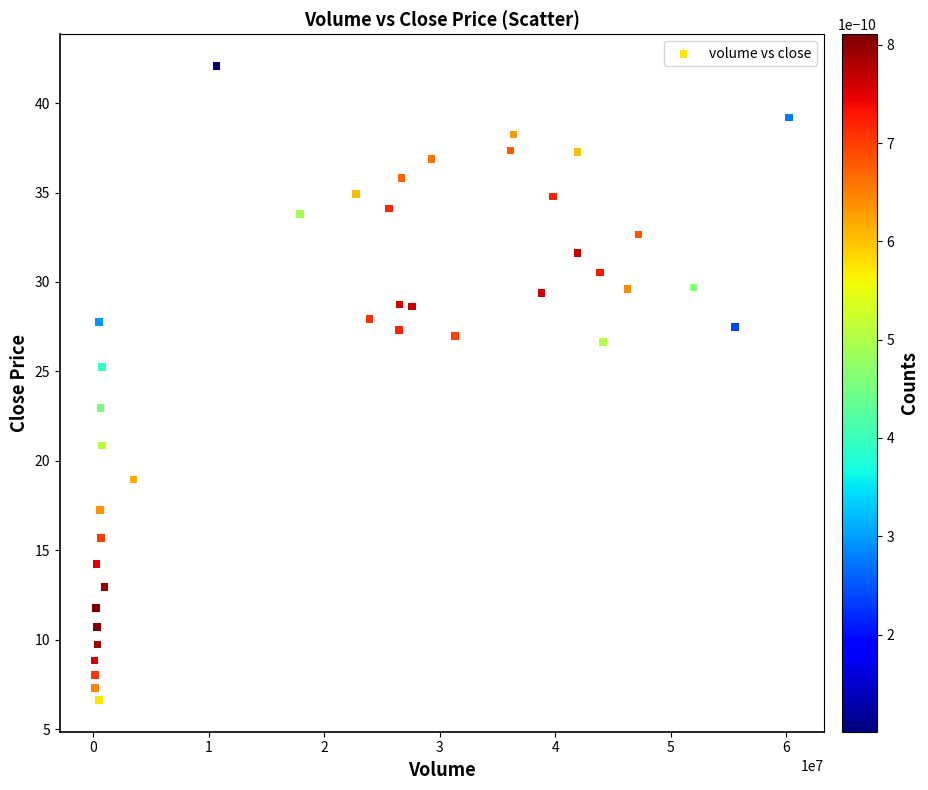

What is the range of X values (max minus min)?

60115624.0